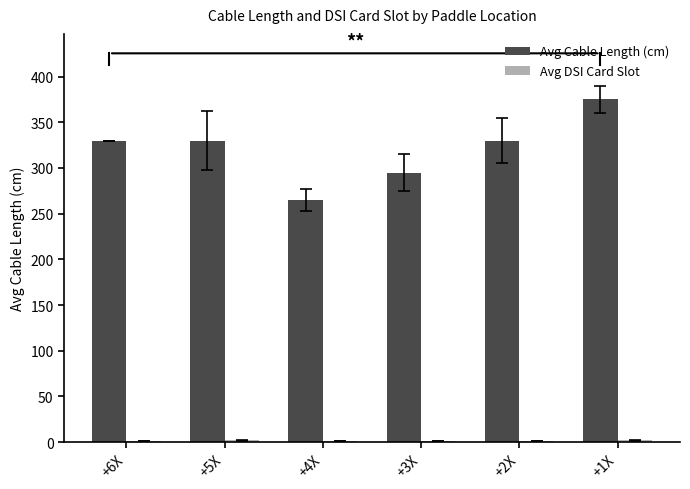

What is the sum of all Avg Cable Length (cm) values?

1925